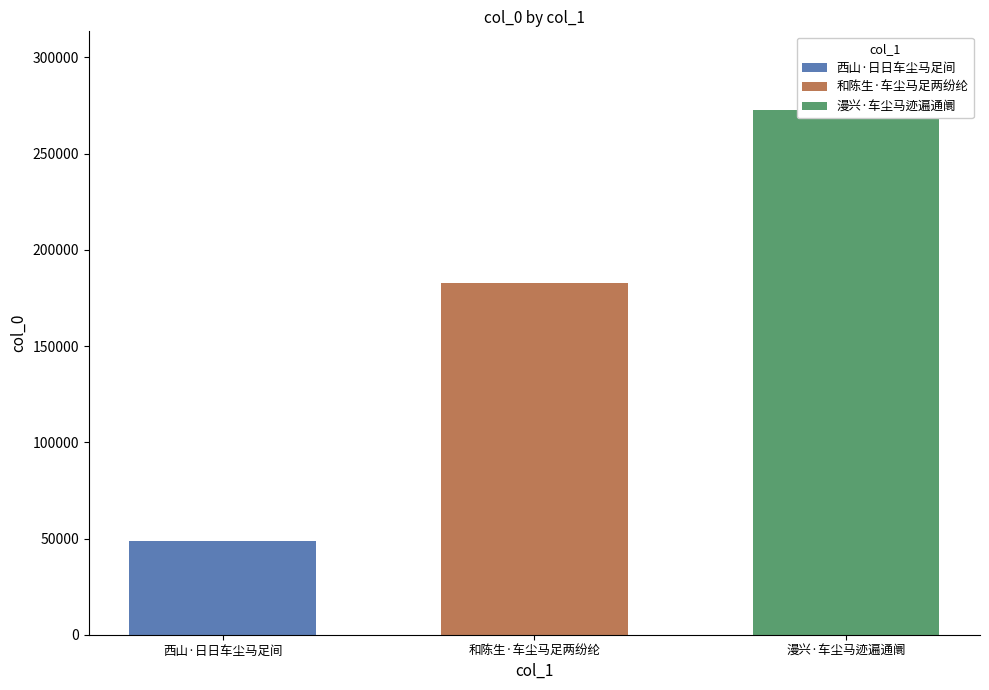

List the labels in order of value, largest first.

漫兴·车尘马迹遍通阛, 和陈生·车尘马足两纷纶, 西山·日日车尘马足间